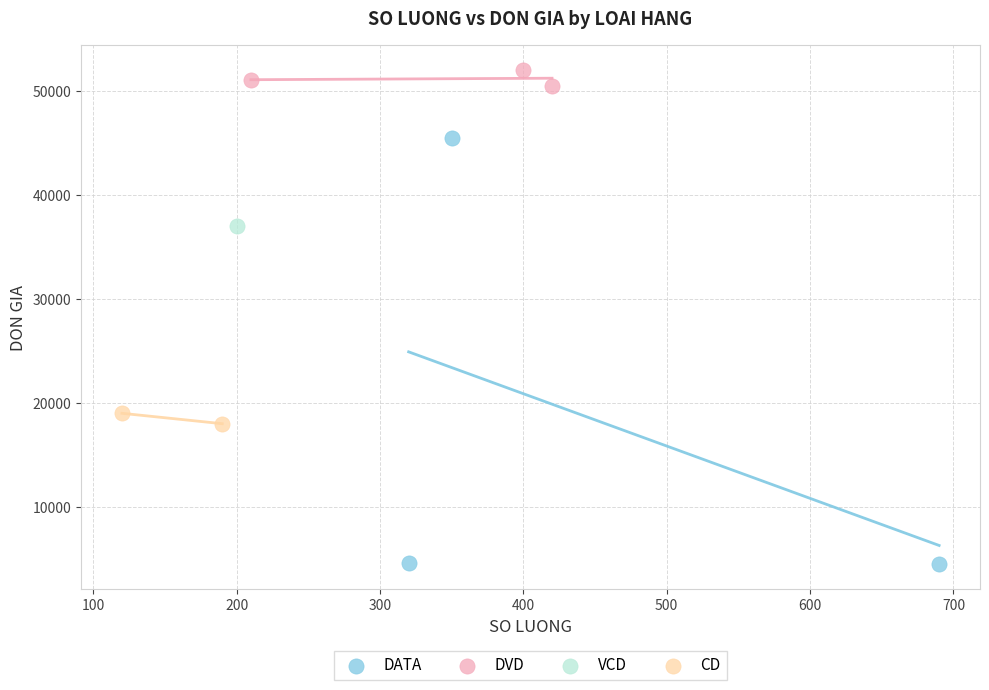

What are all the series names shown in the legend?

DATA, DVD, VCD, CD